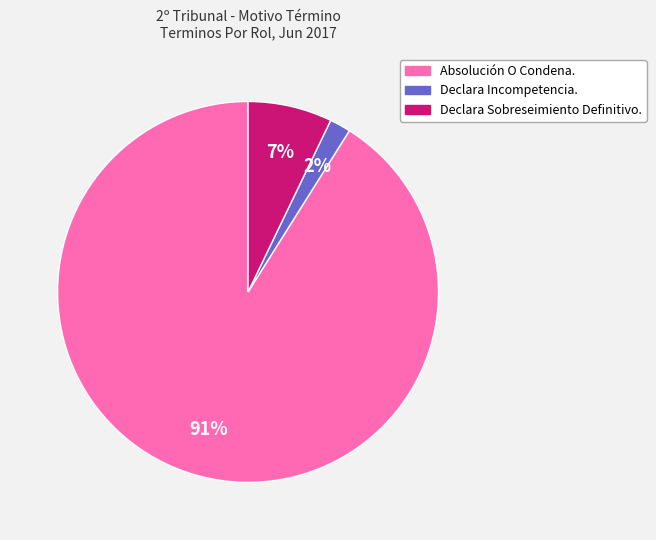

Combined, do Absolución O Condena. and Declara Sobreseimiento Definitivo. account for over 50%?

Yes